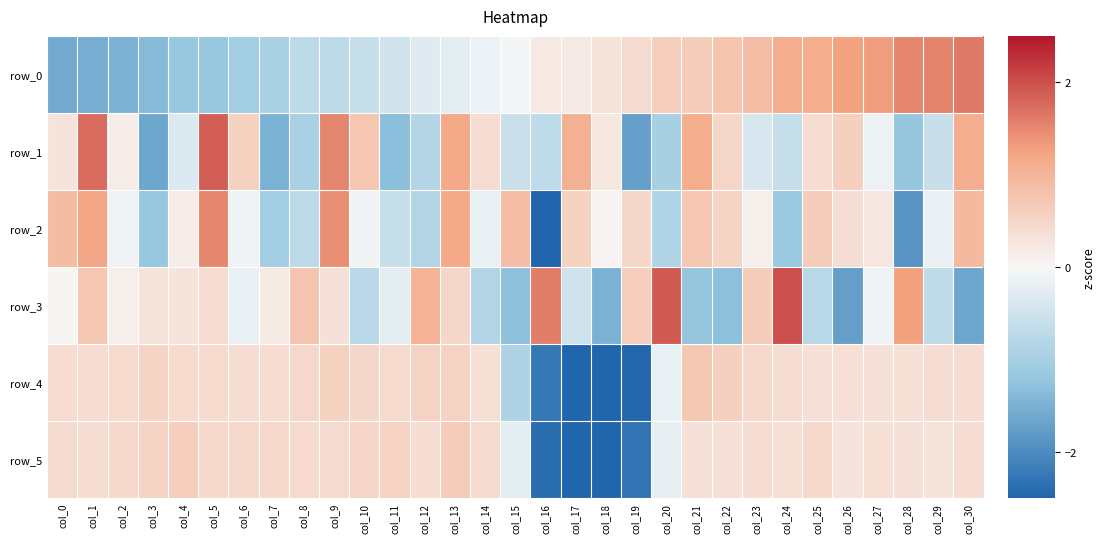

Which series has the largest total across all categories?

row_0